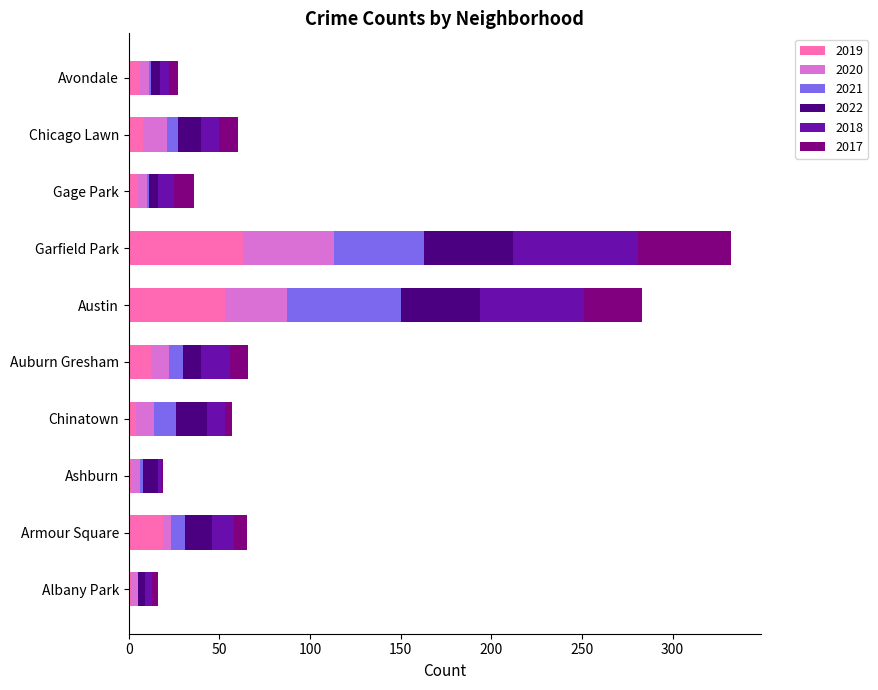

Which category has the highest value in the 2019 series?

Garfield Park